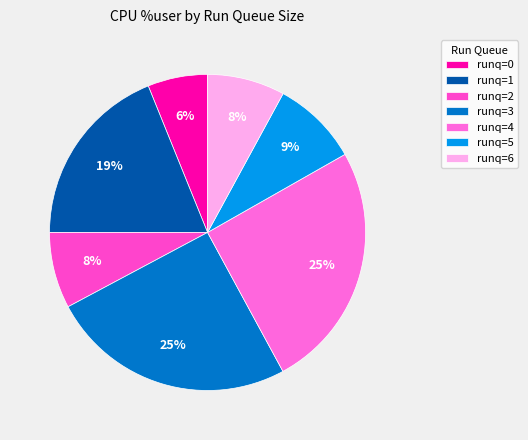

How many segments does this pie chart have?

7